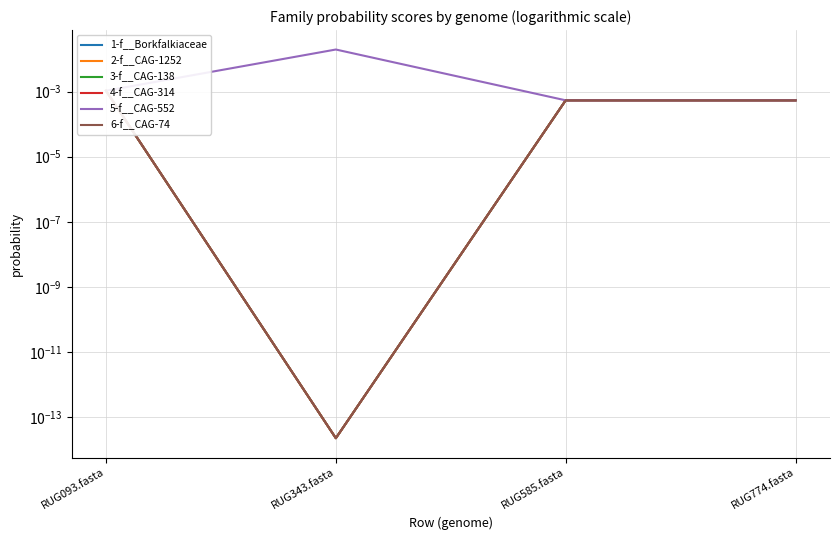

Rank the series by their maximum value, from lowest to highest.

1-f__Borkfalkiaceae, 2-f__CAG-1252, 3-f__CAG-138, 4-f__CAG-314, 6-f__CAG-74, 5-f__CAG-552